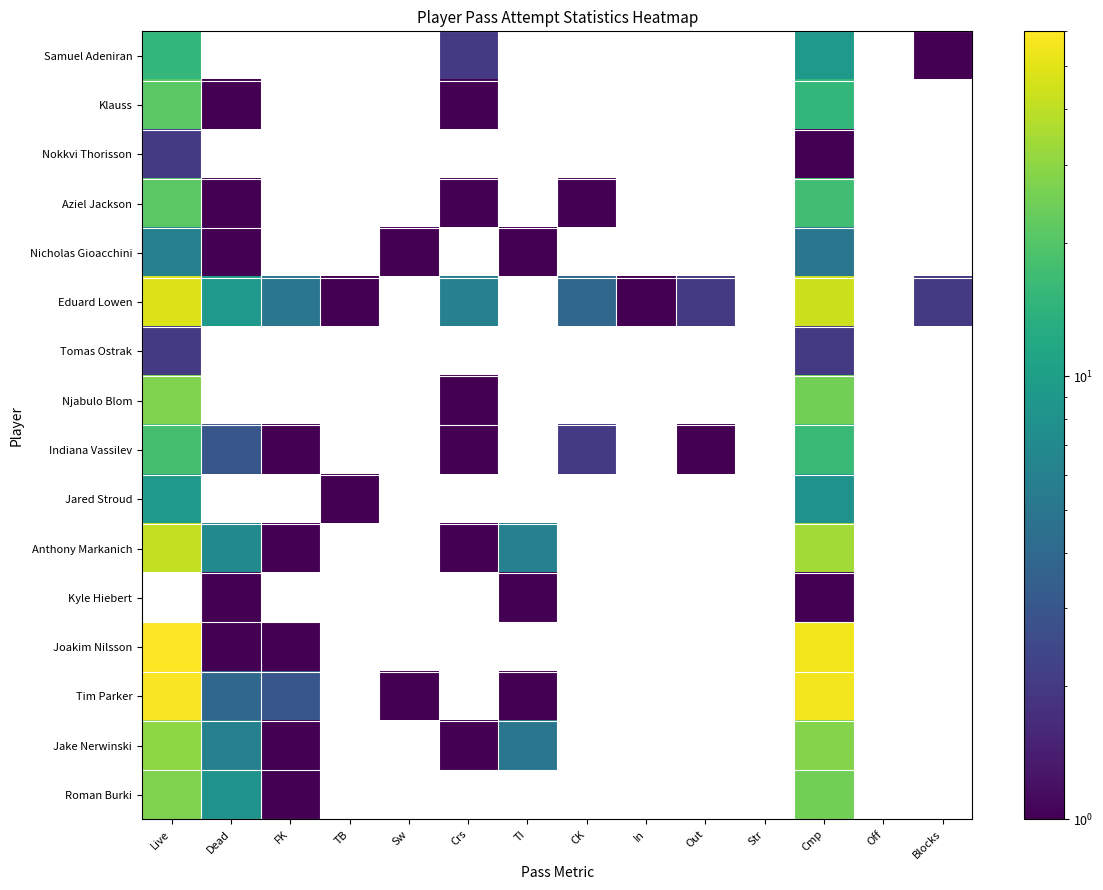

At how many categories does at least one series exceed 3?

7